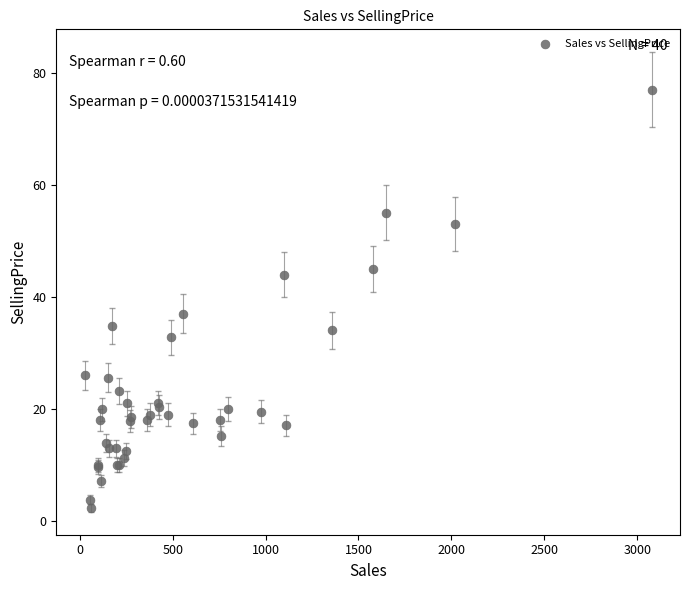

What Y value in the scatter plot is closest to 39?

37.0